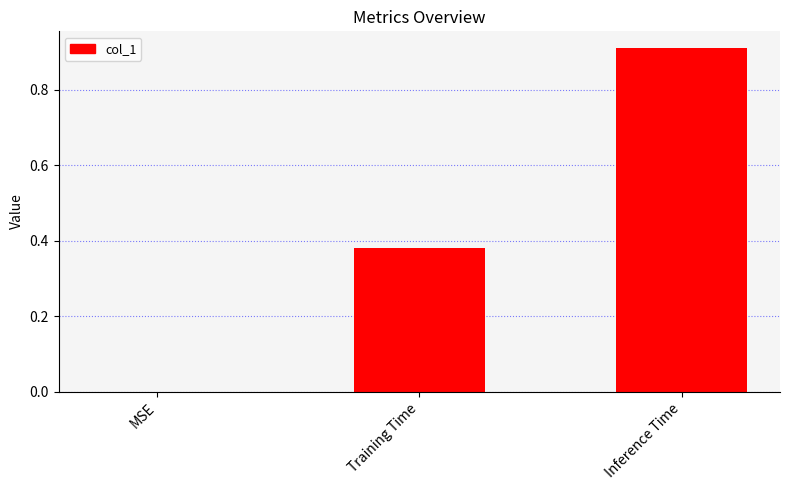

The value at Inference Time is 0.9. True or false?

True